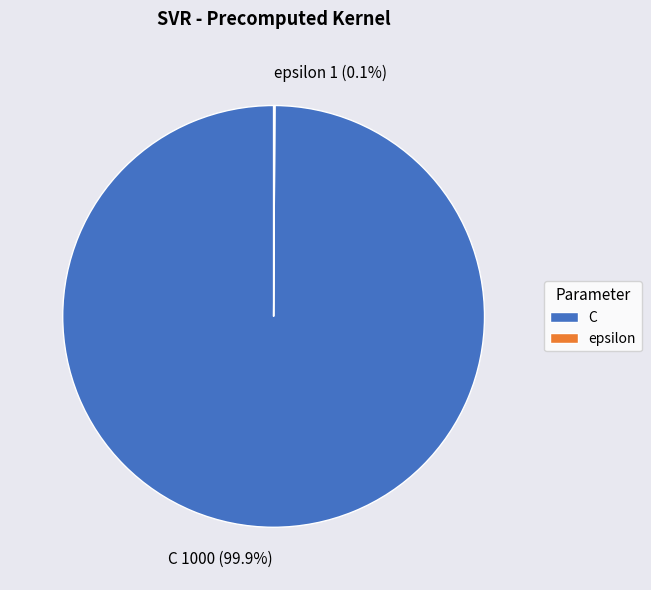

What portion of the pie excludes C?

0.1%